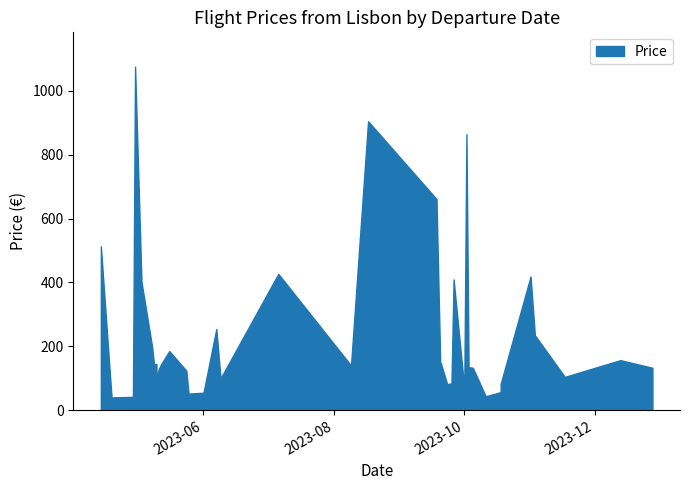

Rank the categories by value from lowest to highest.

2023-04-19, 2023-04-29, 2023-10-11, 2023-05-25, 2023-06-01, 2023-10-18, 2023-10-01, 2023-09-20, 2023-09-23, 2023-10-18, 2023-09-25, 2023-05-10, 2023-06-09, 2023-11-17, 2023-05-09, 2023-05-24, 2023-05-11, 2023-12-28, 2023-10-05, 2023-05-09, 2023-10-03, 2023-08-09, 2023-05-12, 2023-05-09, 2023-05-10, 2023-09-20, 2023-12-13, 2023-05-16, 2023-05-08, 2023-11-03, 2023-06-07, 2023-05-03, 2023-09-26, 2023-11-01, 2023-07-06, 2023-04-14, 2023-09-18, 2023-10-02, 2023-08-17, 2023-04-30